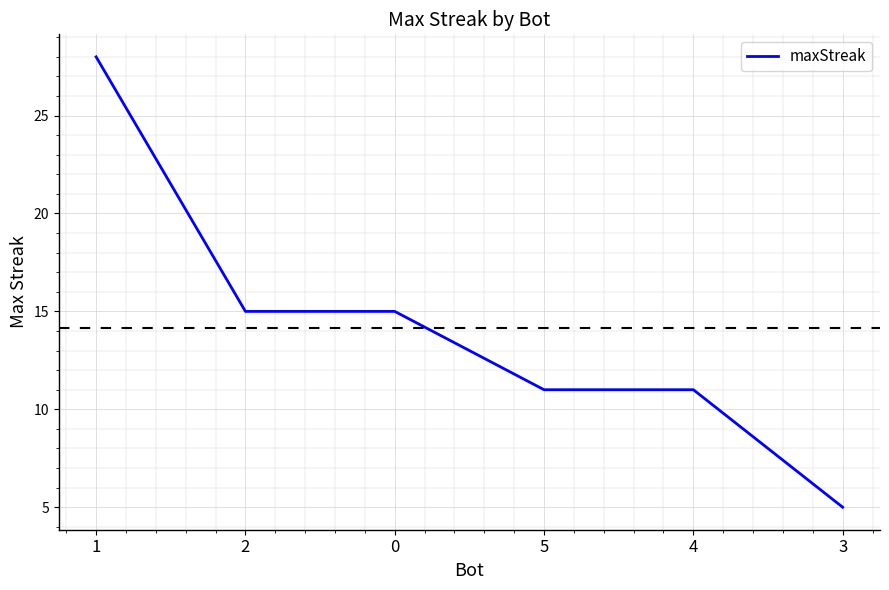

What is the sum of all values?

85